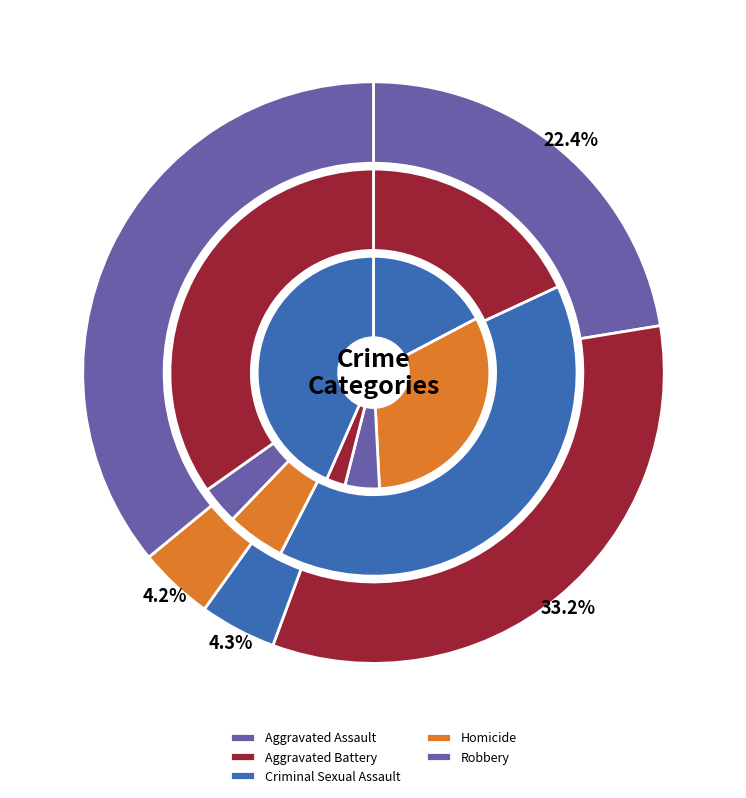

Combined, do Aggravated Assault and Homicide account for over 50%?

No